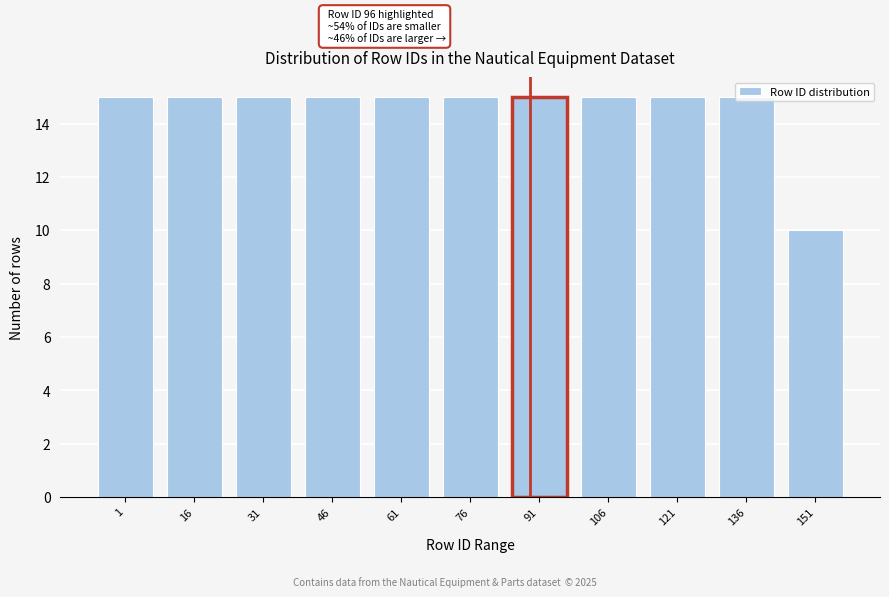

Which label corresponds to the smallest value in the chart?

151